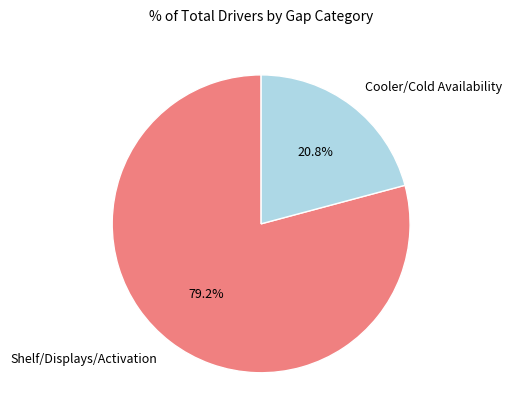

Is there a majority slice in this chart?

Yes